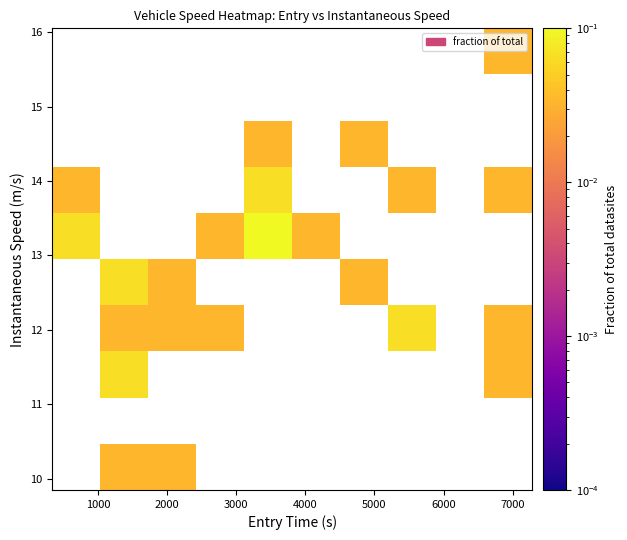

How many data points does each series have?

10